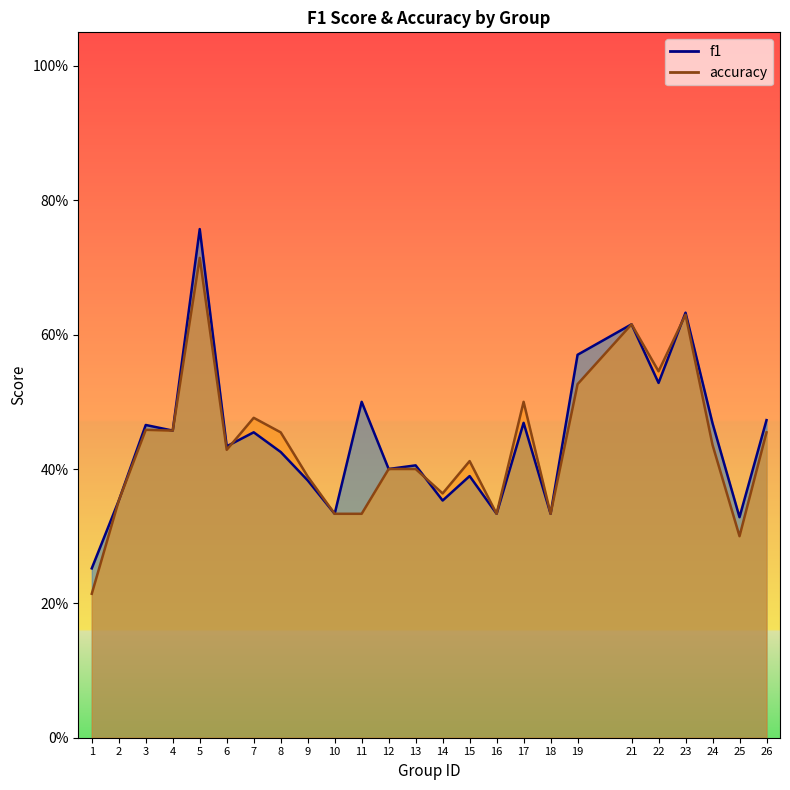

Which series has the widest spread of values?

f1